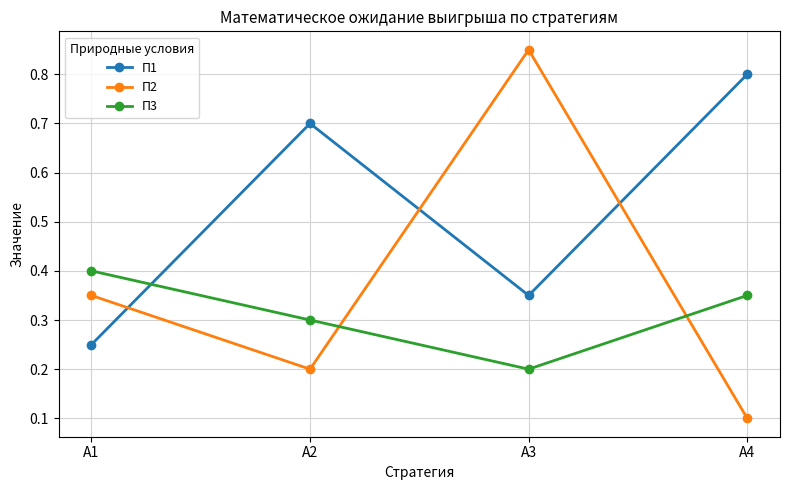

What is the difference between the highest and lowest values at А4?

0.7